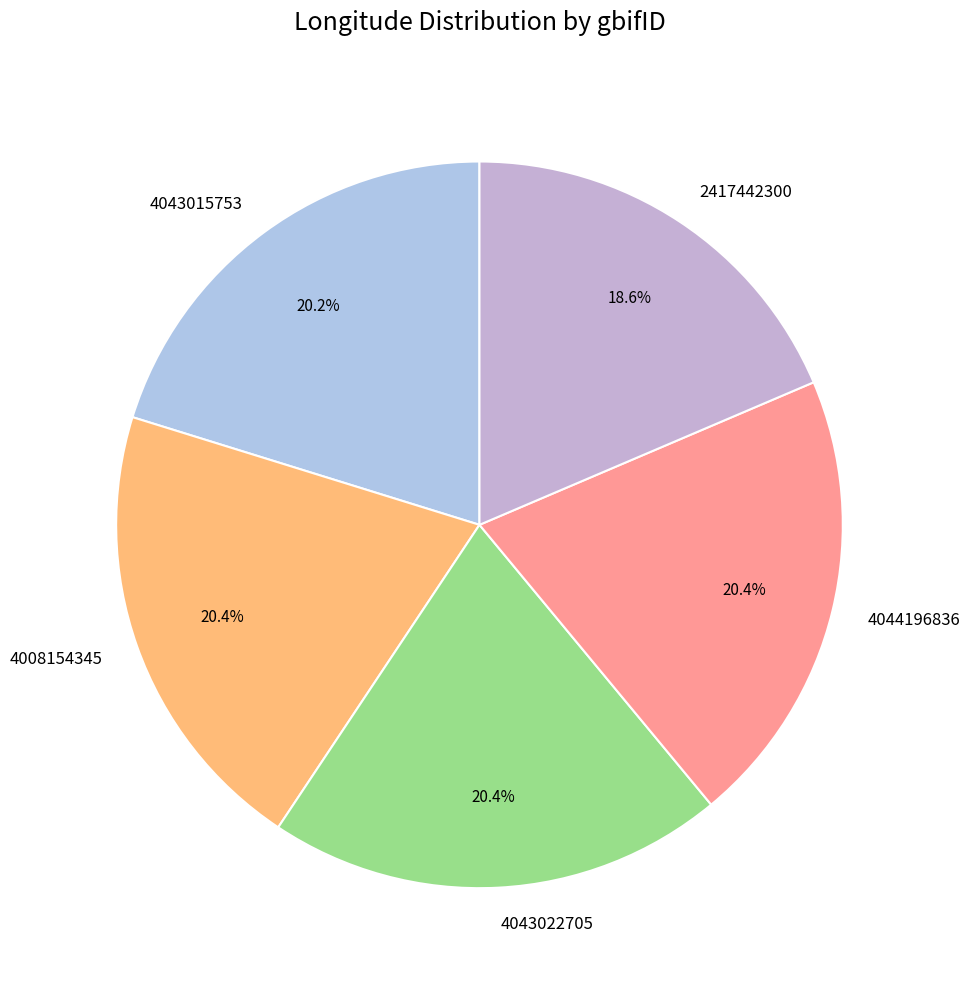

What percentage is the 4043022705 slice, to the nearest percent?

20%